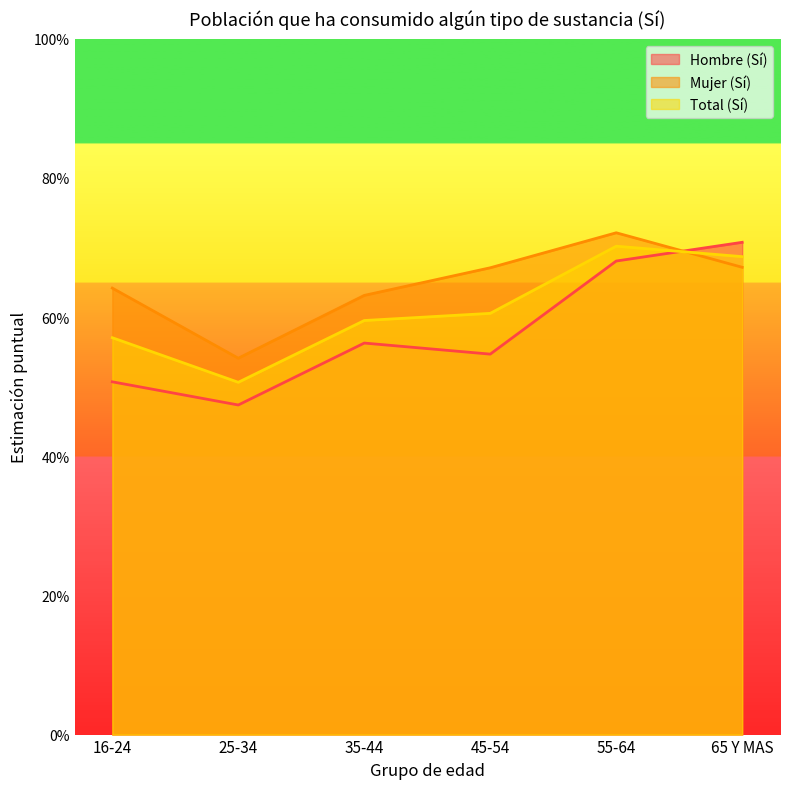

What is the approximate value of Hombre (Sí) at 65 Y MAS?

0.7